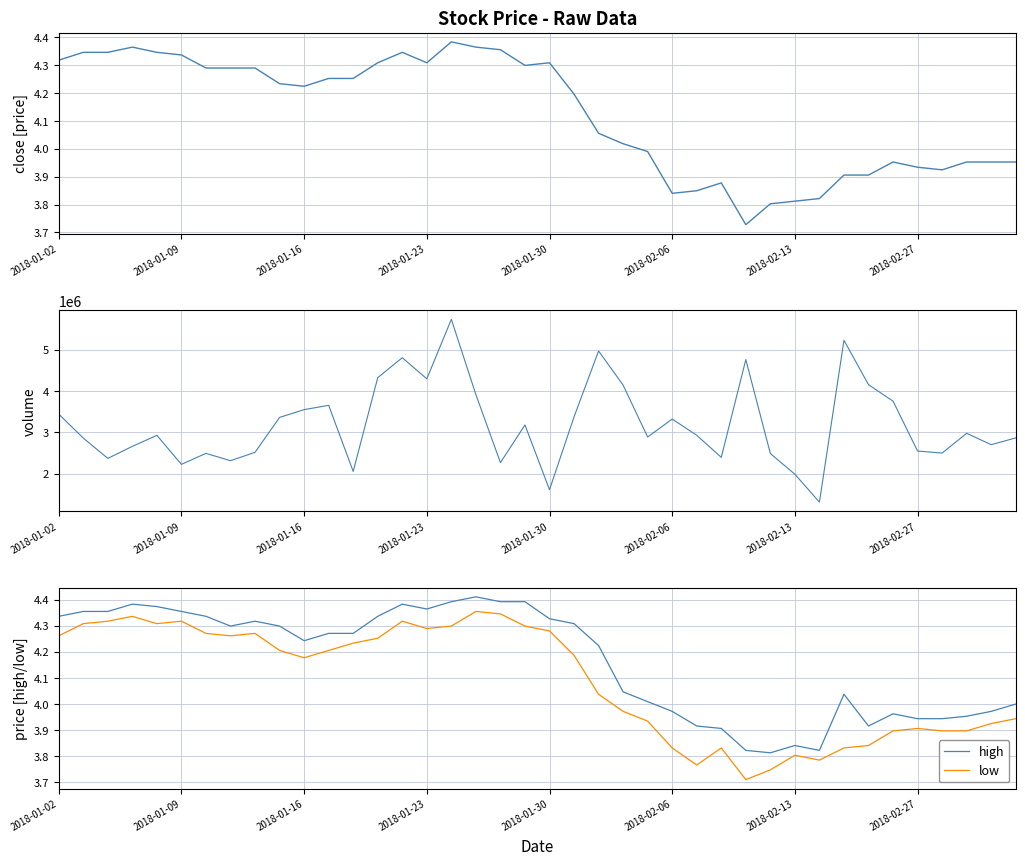

True or false: high and low intersect in this chart.

False